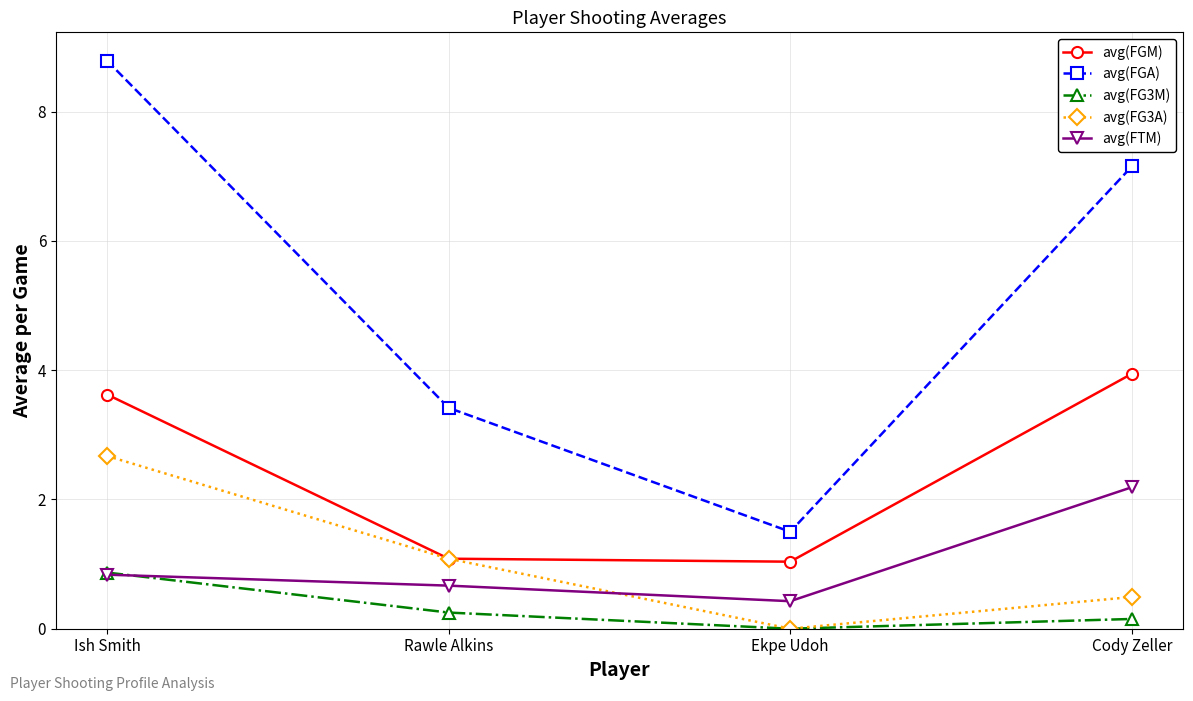

True or false: avg(FTM) has a value of 1.0 at Rawle Alkins.

False